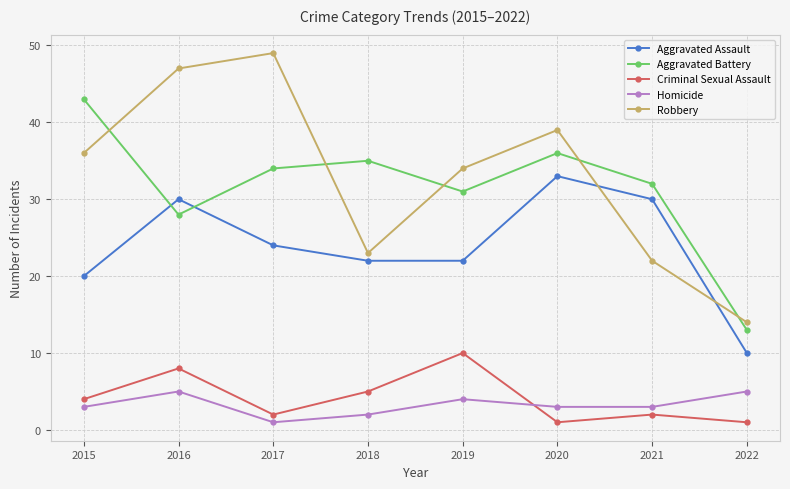

Where is the first local minimum for Criminal Sexual Assault?

2017